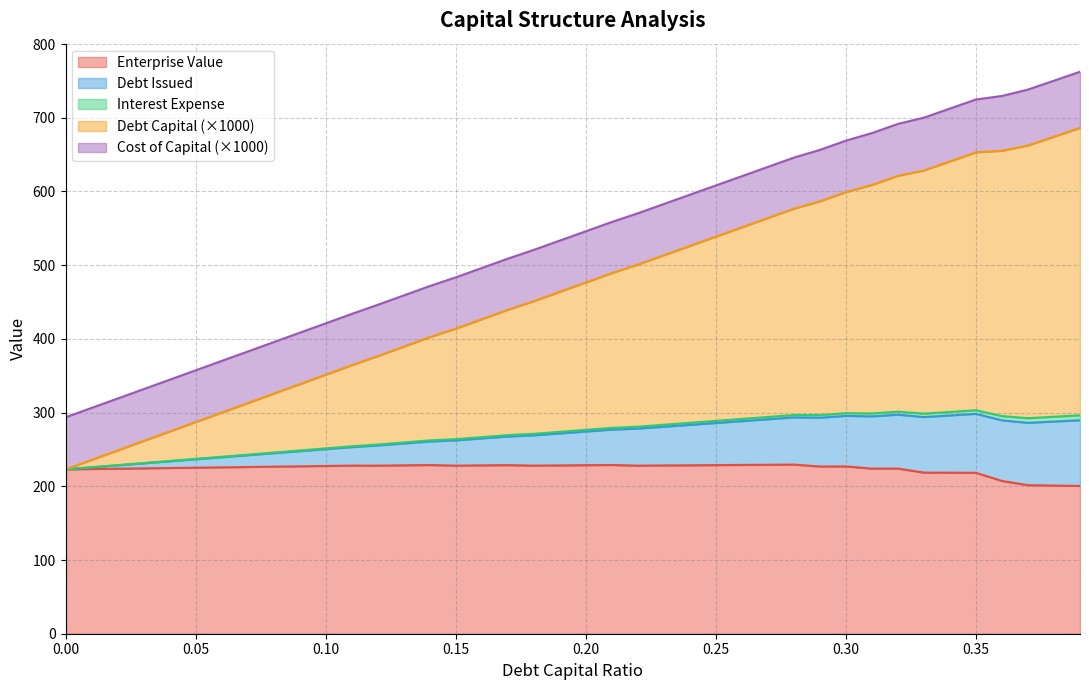

What is the minimum value for Enterprise Value?

200.5